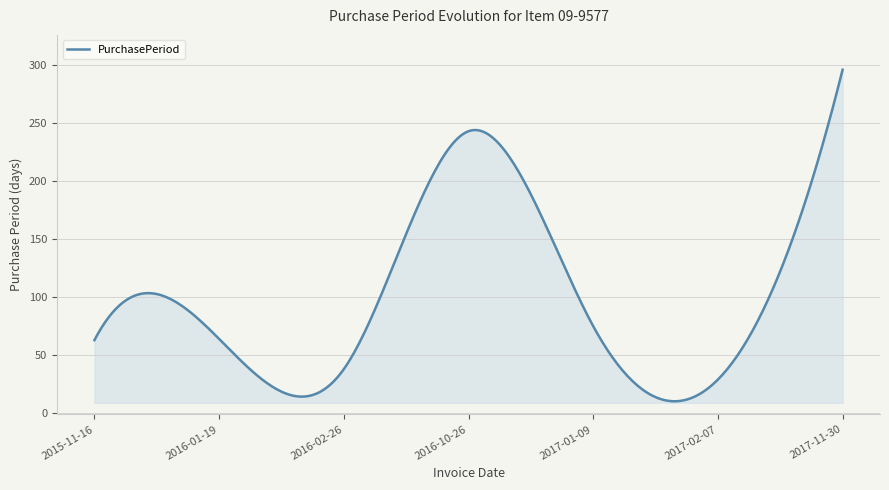

What is the difference between the maximum and minimum values?

285.7